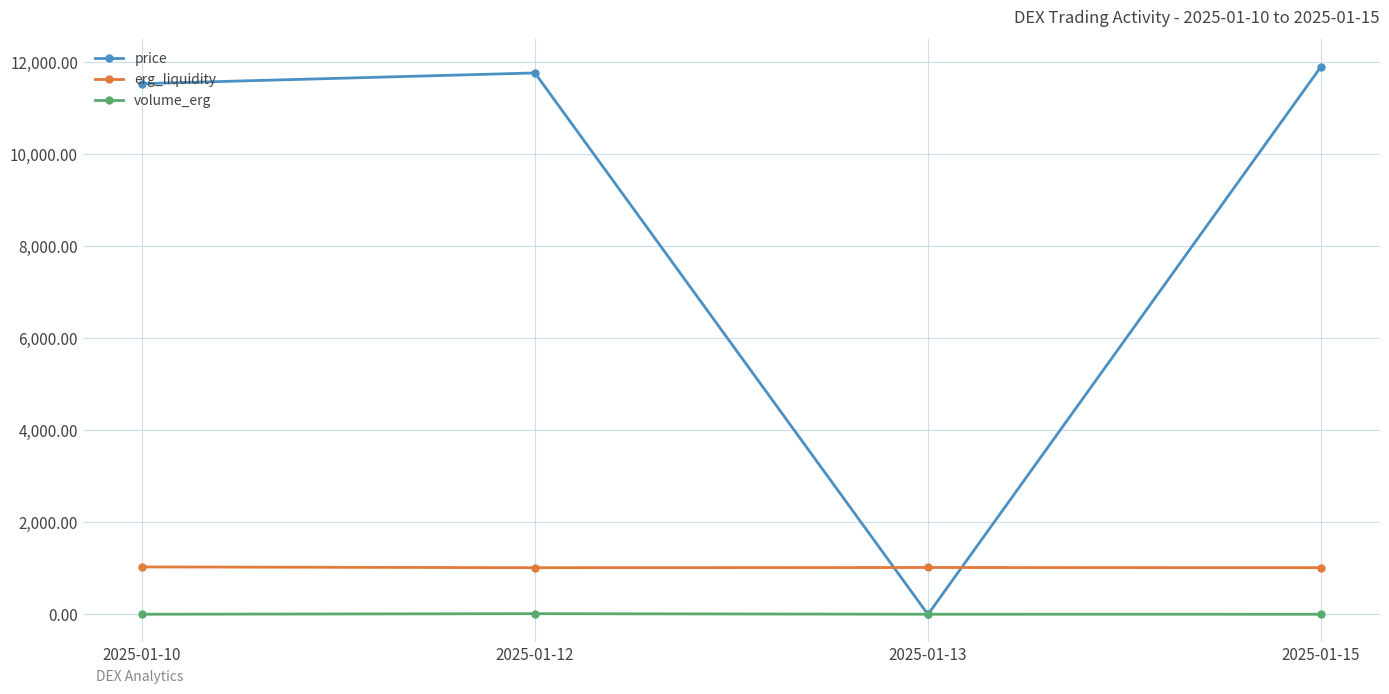

At 2025-01-10, list the series in order from smallest to largest.

volume_erg, erg_liquidity, price